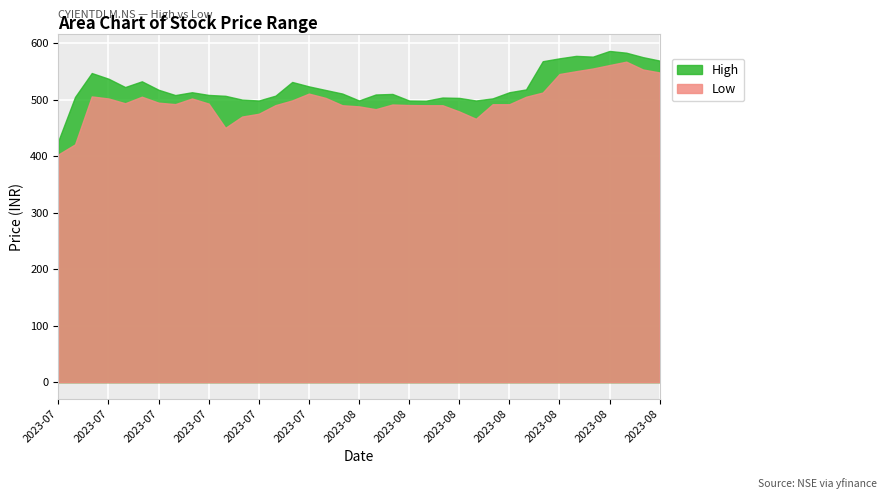

What are all the series names shown in the legend?

High, Low